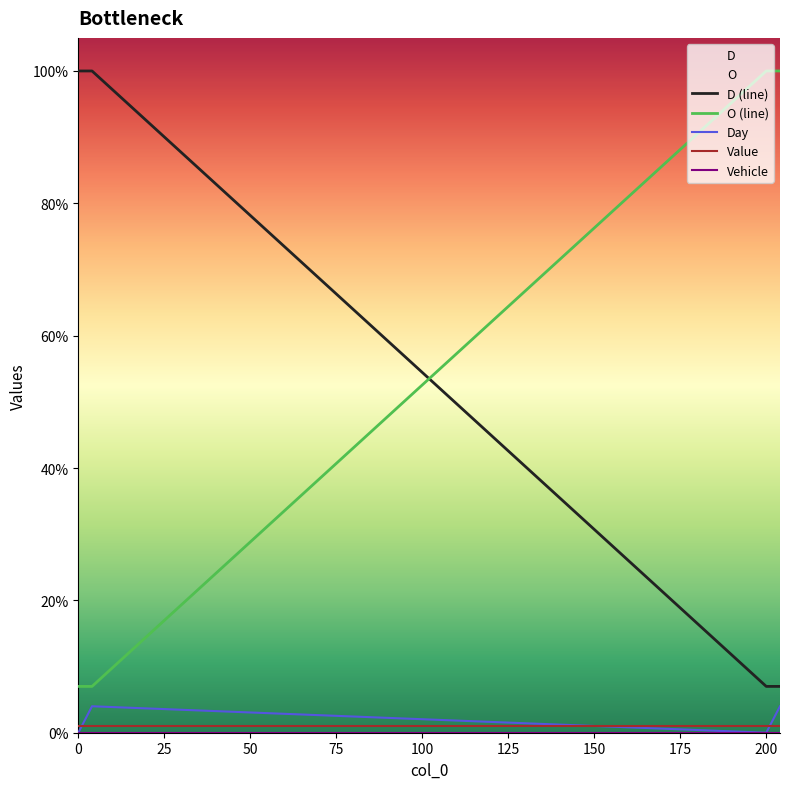

Is it true that D equals 7 at 2?

True